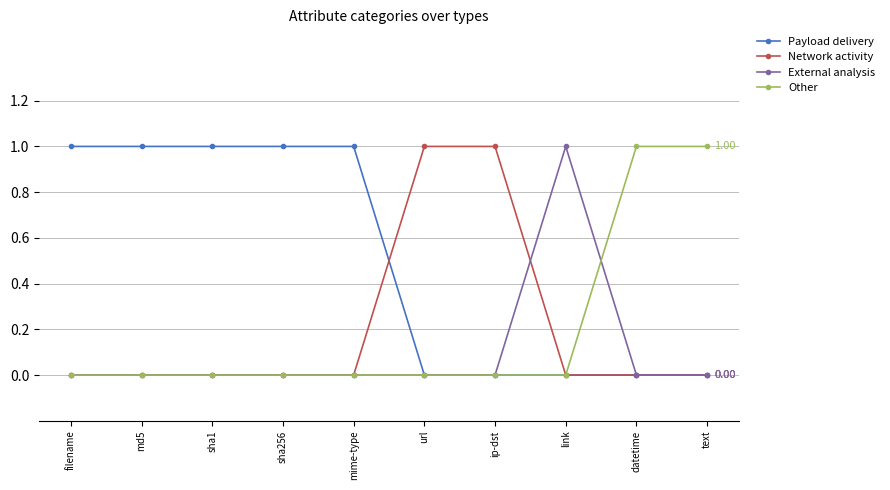

Reading right to left, what are all the values shown in this chart?

Payload delivery: 0	0	0	0	0	1	1	1	1	1
Network activity: 0	0	0	1	1	0	0	0	0	0
External analysis: 0	0	1	0	0	0	0	0	0	0
Other: 1	1	0	0	0	0	0	0	0	0